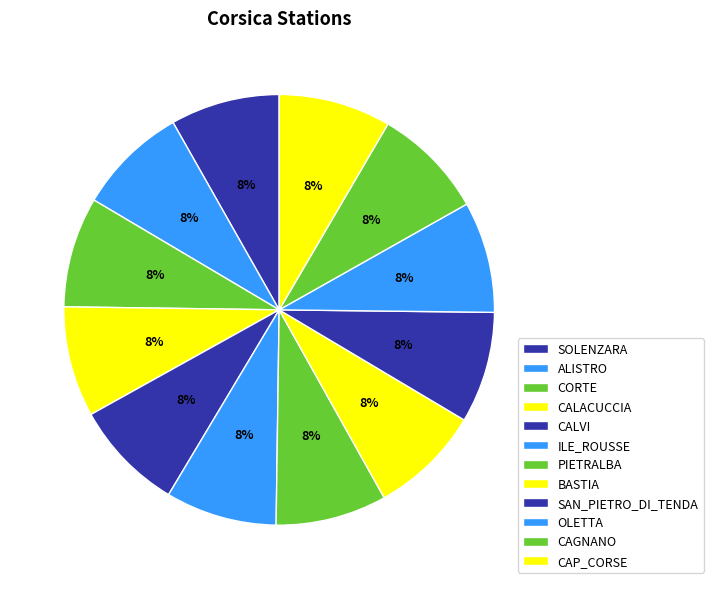

Rank the categories by value from highest to lowest.

CAP_CORSE, CAGNANO, SAN_PIETRO_DI_TENDA, ILE_ROUSSE, OLETTA, CALVI, BASTIA, PIETRALBA, CALACUCCIA, CORTE, ALISTRO, SOLENZARA